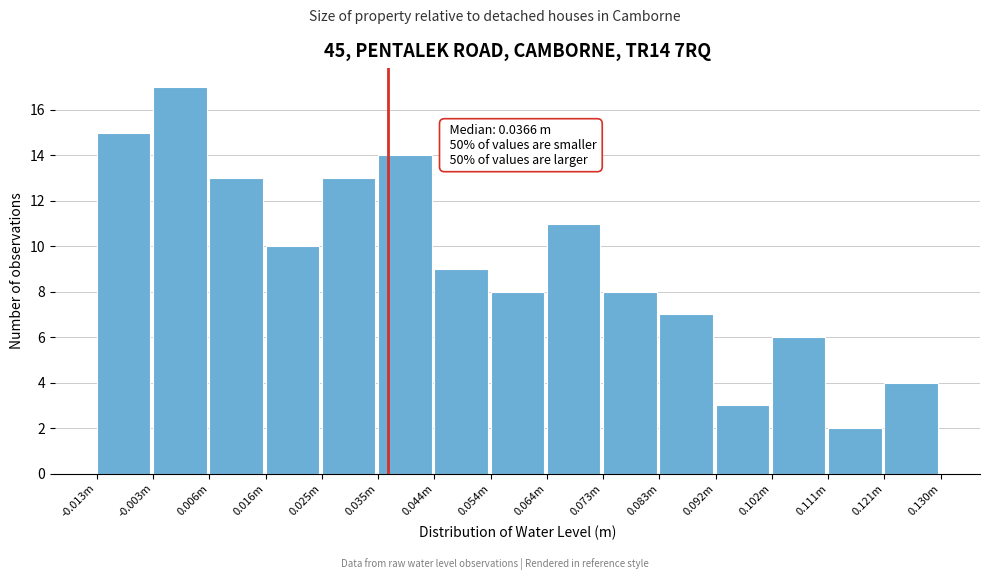

Reading right to left, what are all the values shown in this chart?

4	2	6	3	7	8	11	8	9	14	13	10	13	17	15